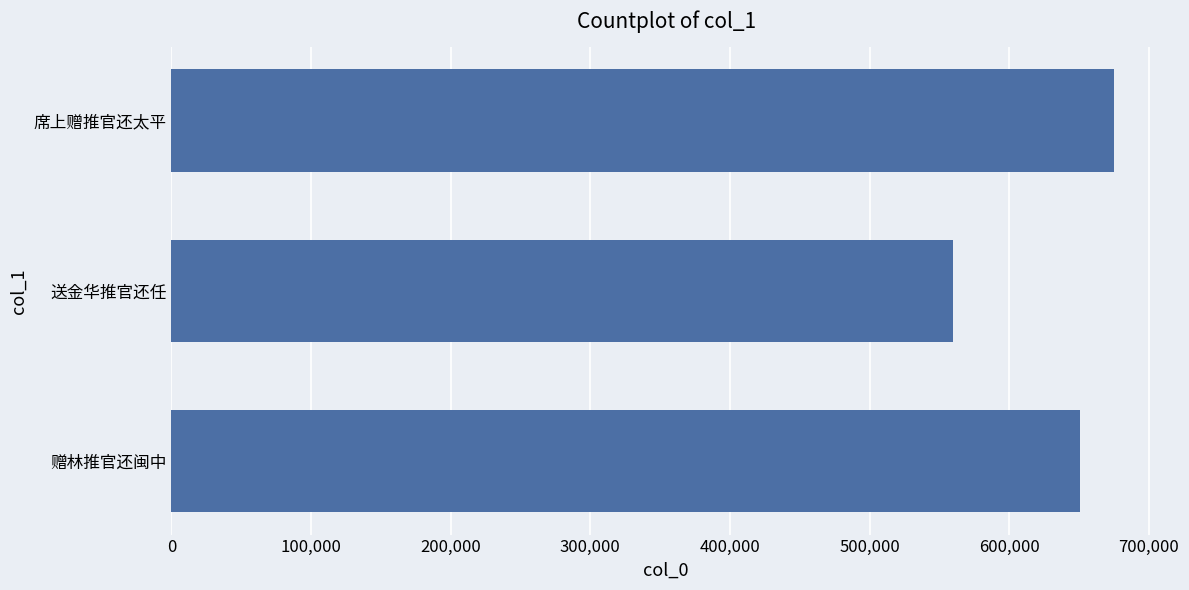

What is the difference between the second highest and minimum values?

90799